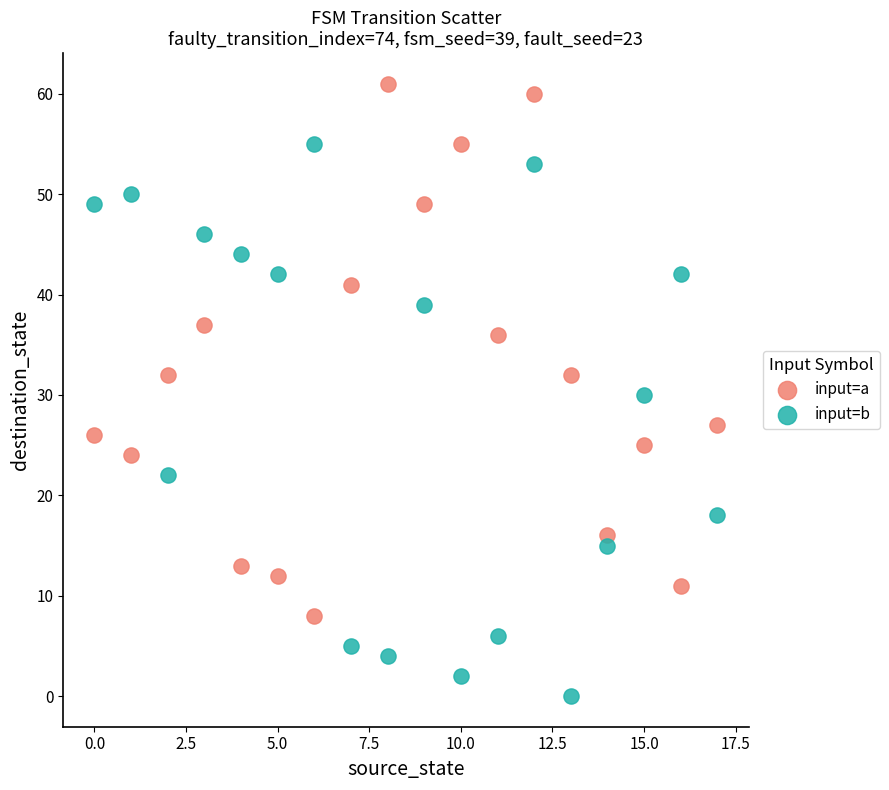

Which series reaches the minimum Y coordinate?

input=b